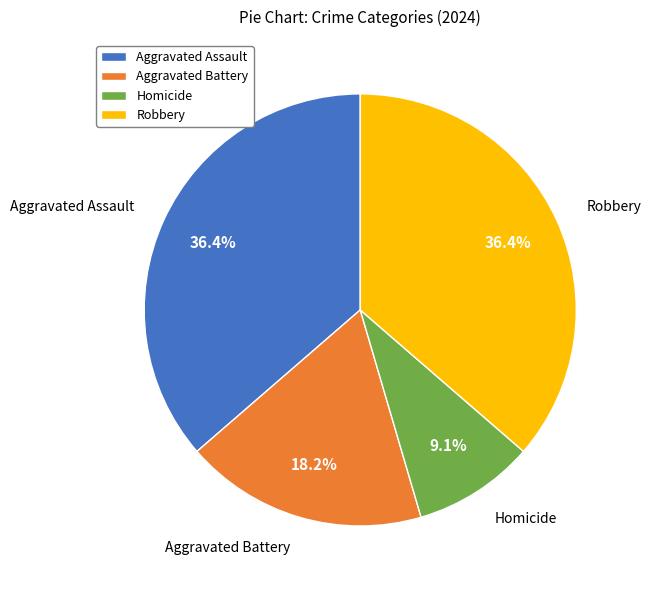

To the nearest percent, what is the average slice percentage?

25%